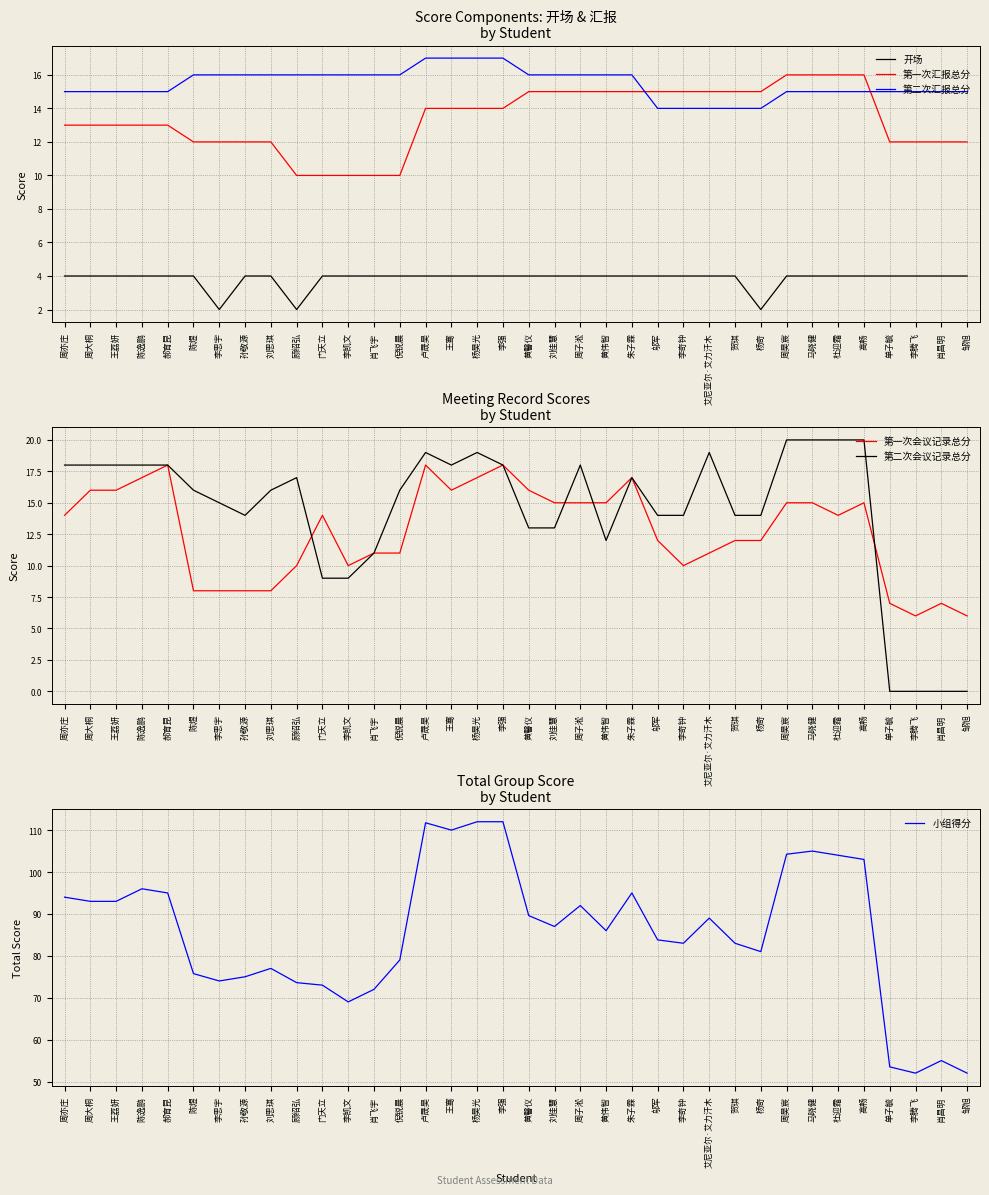

How many data points does each series have?

36